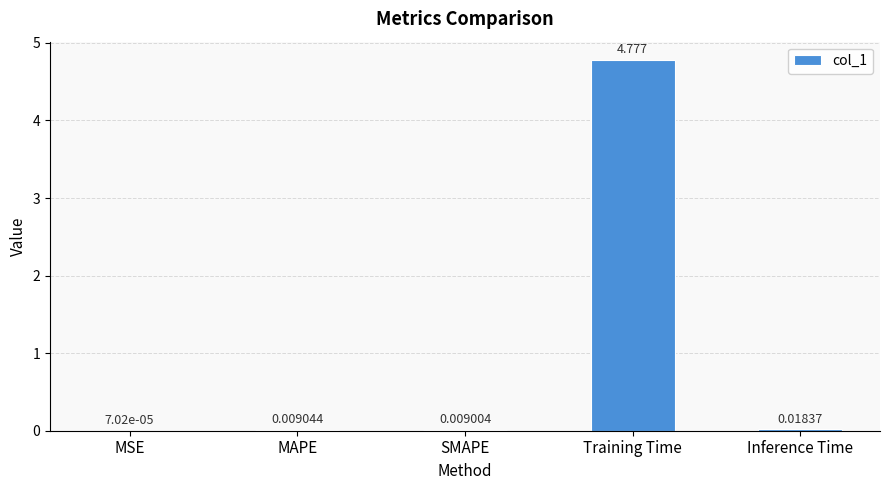

Which label corresponds to the largest value in the chart?

Training Time